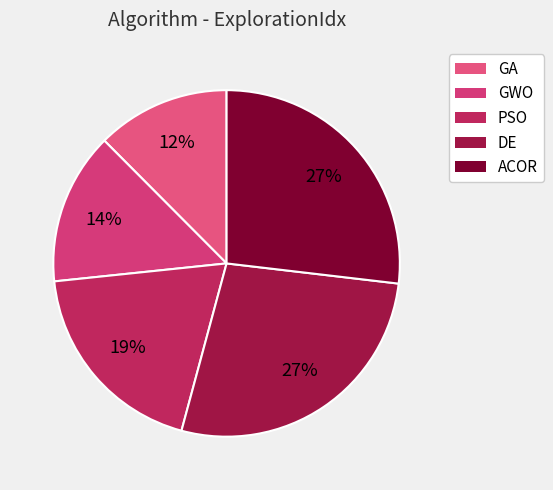

Which category has the smallest portion of the pie?

GA